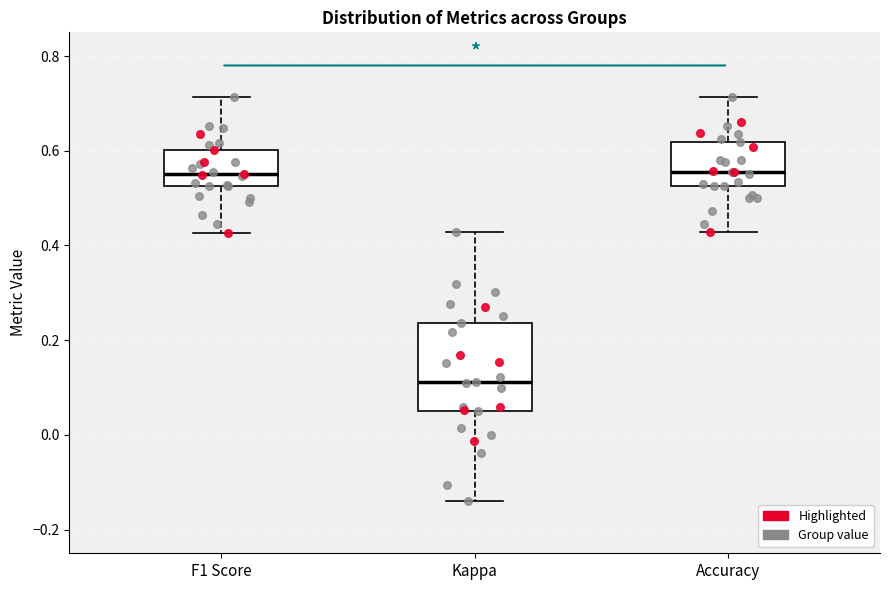

Where is the lower edge of the box for F1 Score on the y-axis? The values are not printed on the chart, so give them approximately, as read against the axis.

0.52